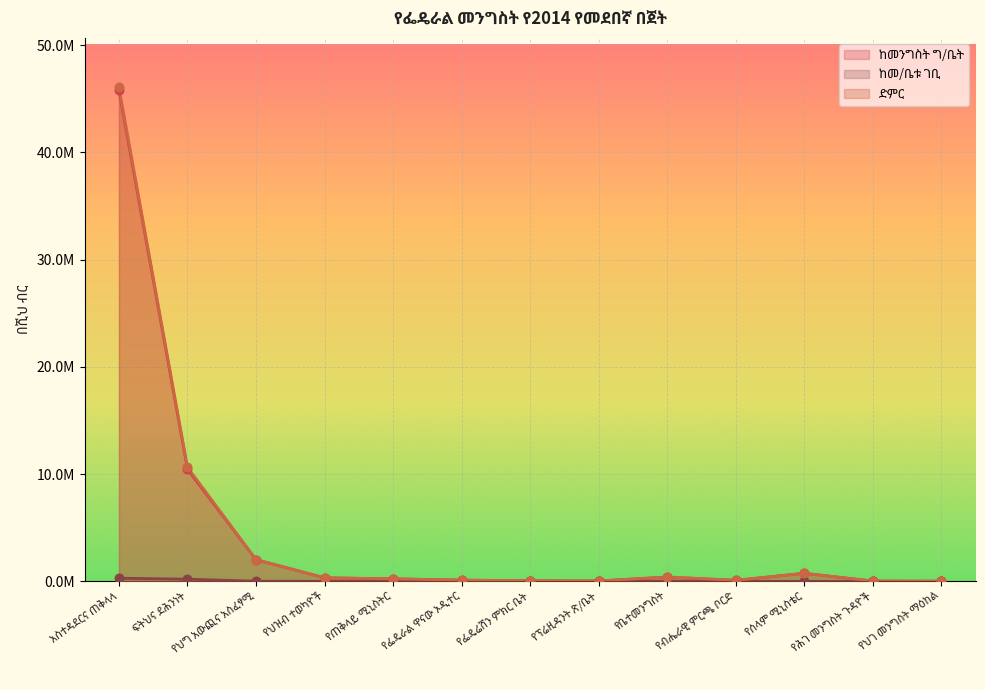

Which series has the largest total across all categories?

ድምር